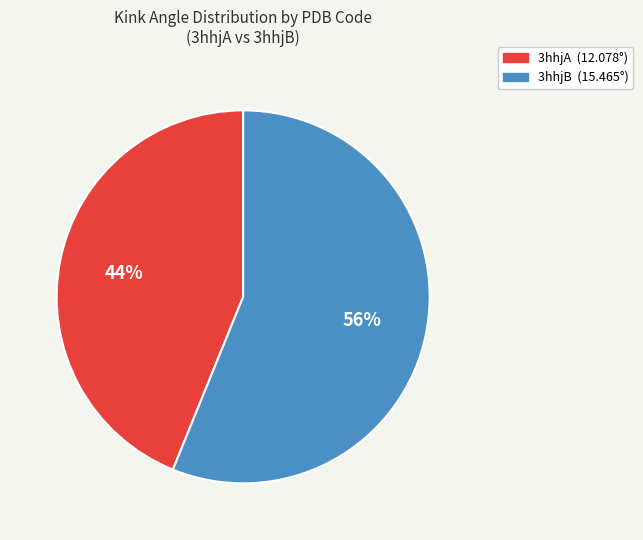

Between 3hhjA and 3hhjB, which is larger?

3hhjB